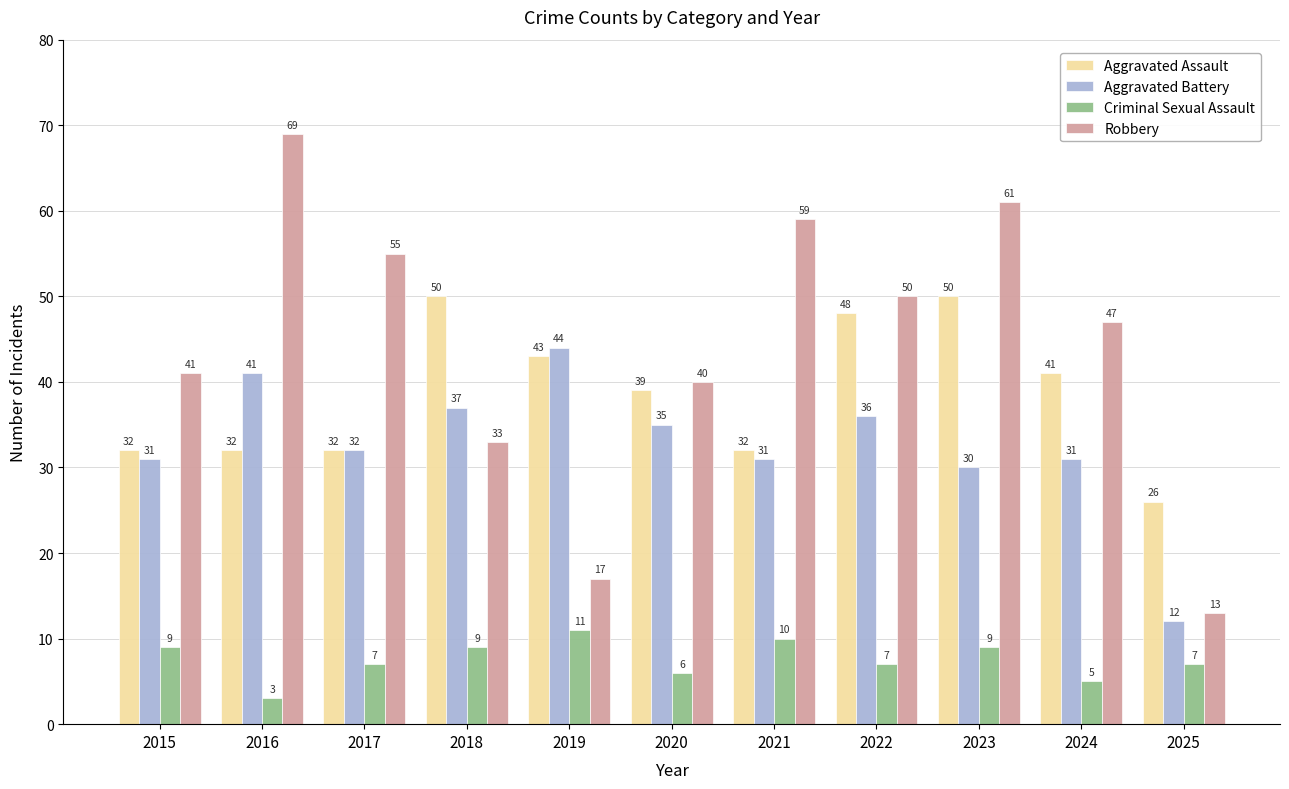

What is the smallest value displayed?

3